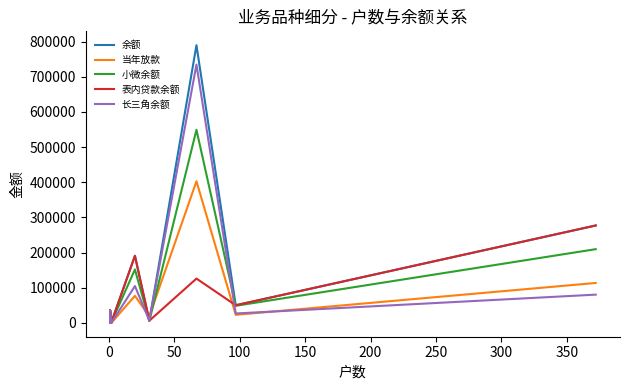

What is the difference between the maximum and minimum values in the 当年放款 series?

402900.0